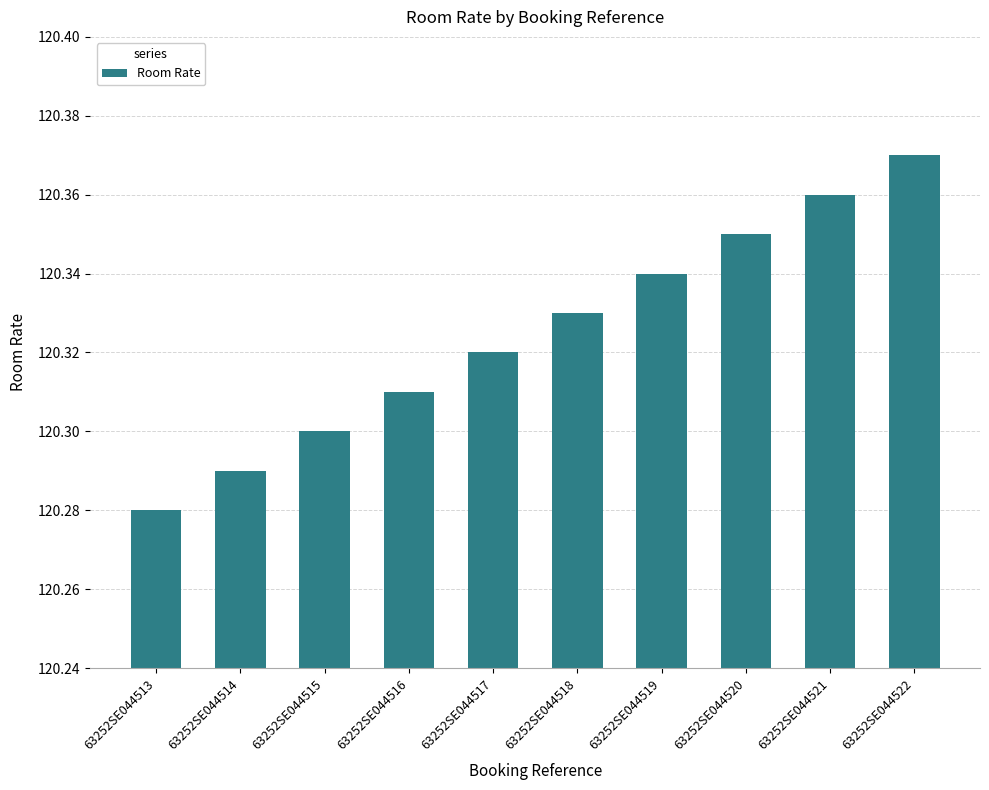

Where is the data nearest to the value 120?

63252SE044513